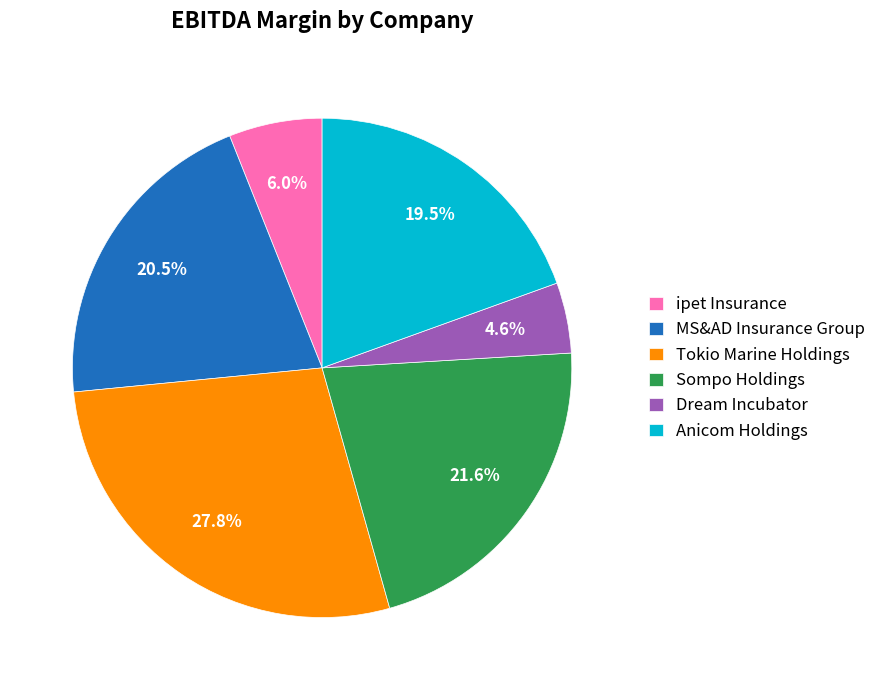

How many slices are in this pie chart?

6